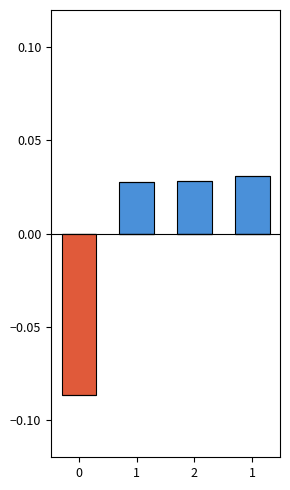

At which category is the sum across all series the highest?

1